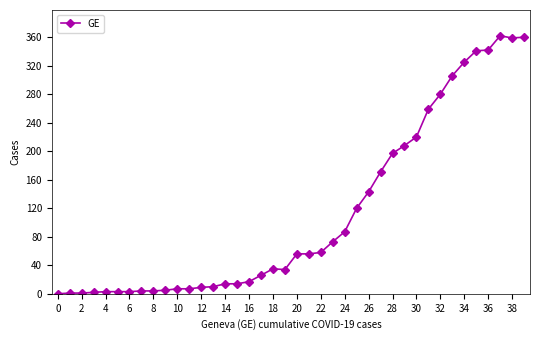

What is the maximum value shown in the chart?

362